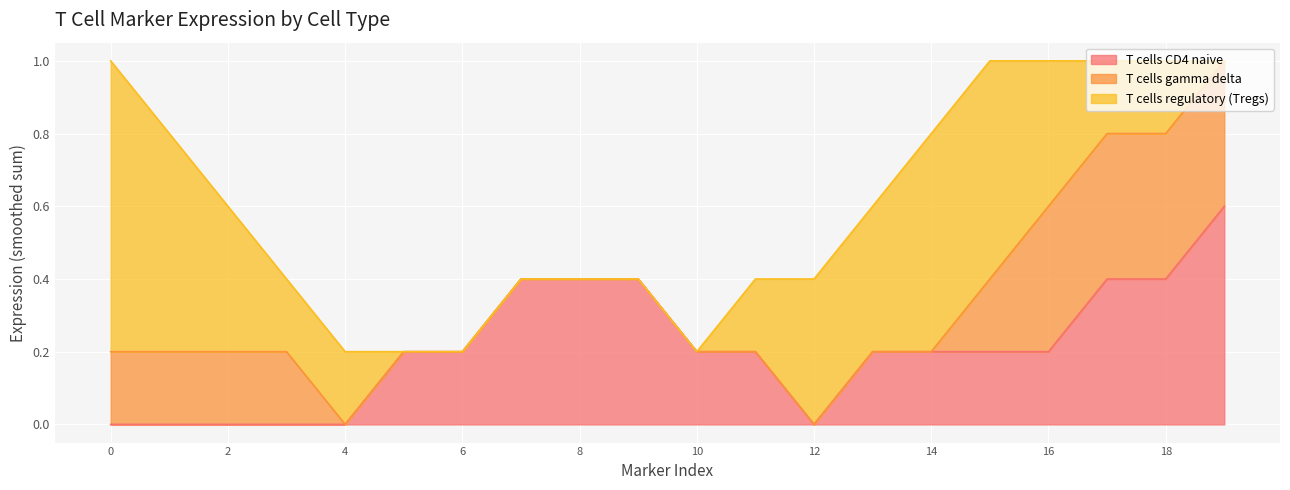

What is the total value across all series at 0?

1.0